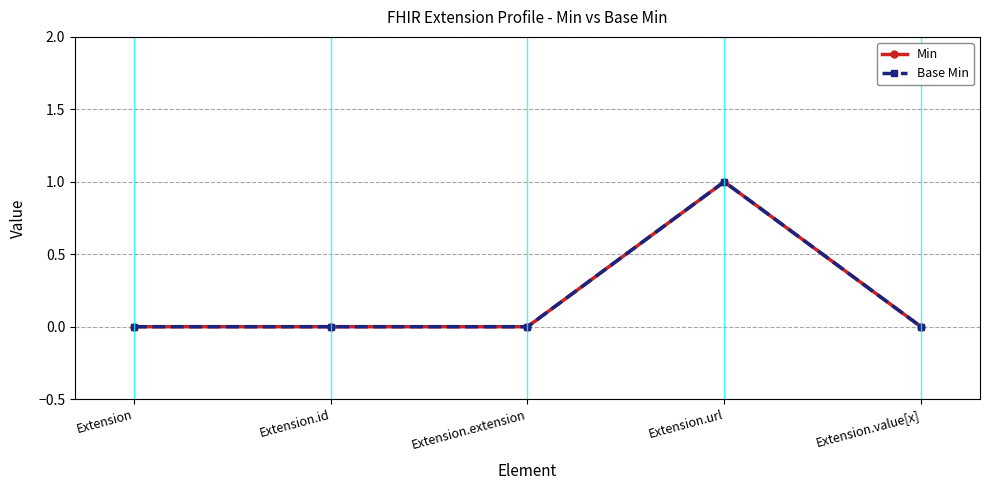

What is the label of the 4th point from the right?

Extension.id